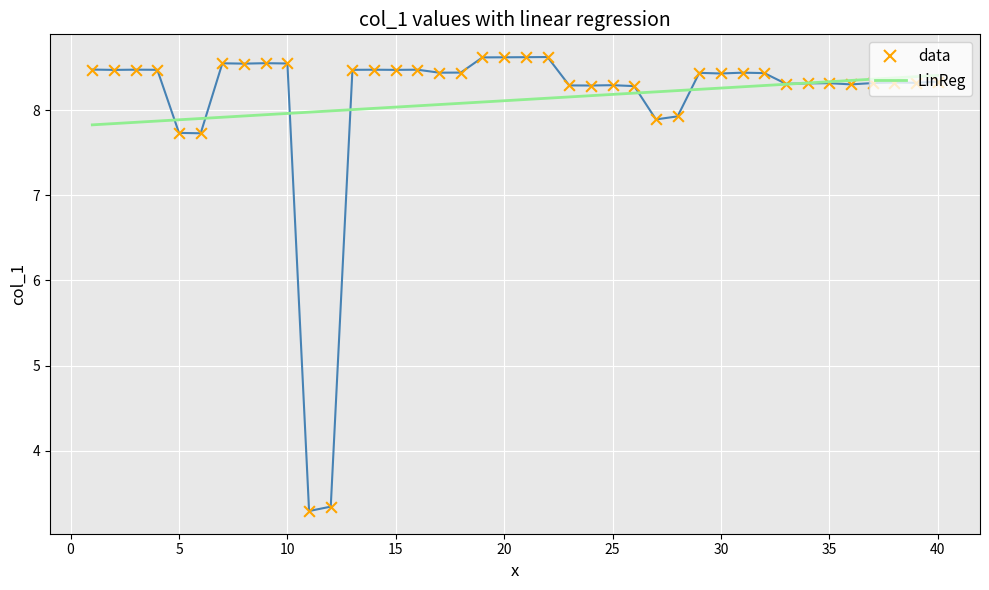

What are all the series names shown in the legend?

data, LinReg